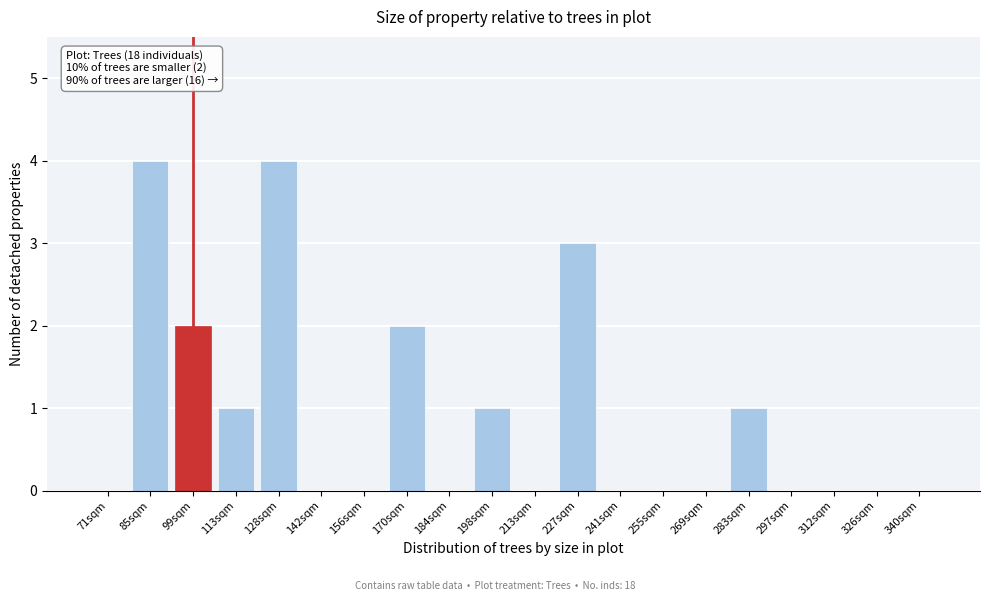

Reading left to right, what are all the values shown in this chart?

71sqm=0	85sqm=4	99sqm=2	113sqm=1	128sqm=4	142sqm=0	156sqm=0	170sqm=2	184sqm=0	198sqm=1	213sqm=0	227sqm=3	241sqm=0	255sqm=0	269sqm=0	283sqm=1	297sqm=0	312sqm=0	326sqm=0	340sqm=0